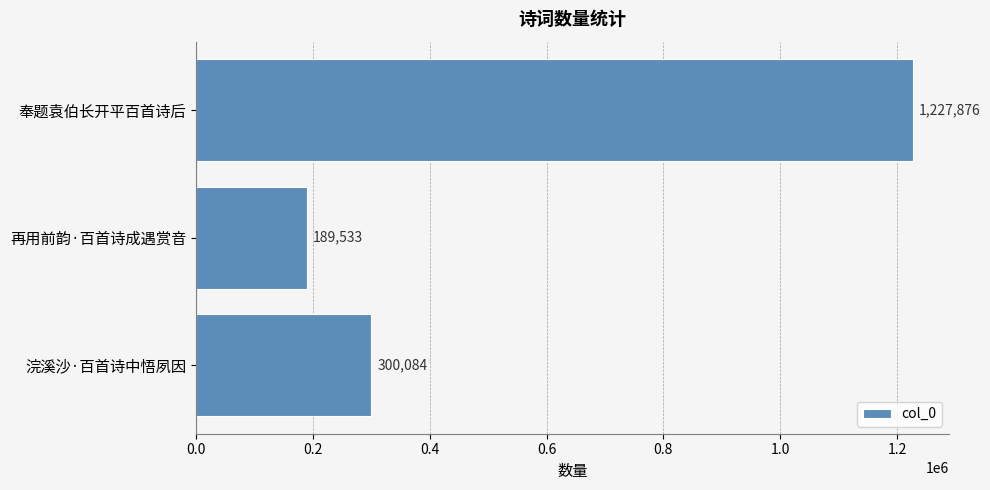

What is the sum of all values?

1717493